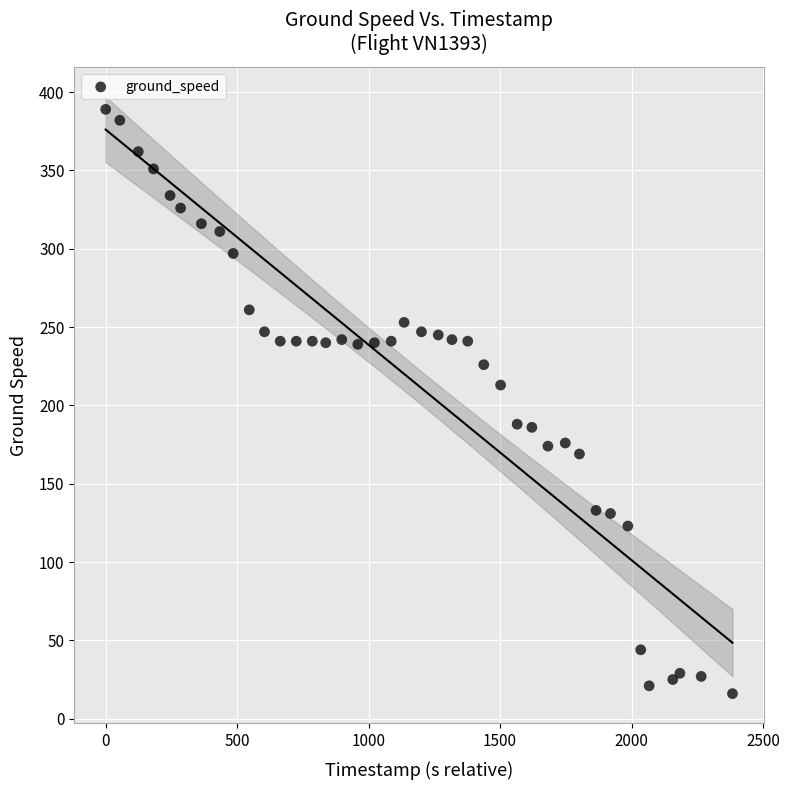

What is the range of Y values (max minus min)?

373